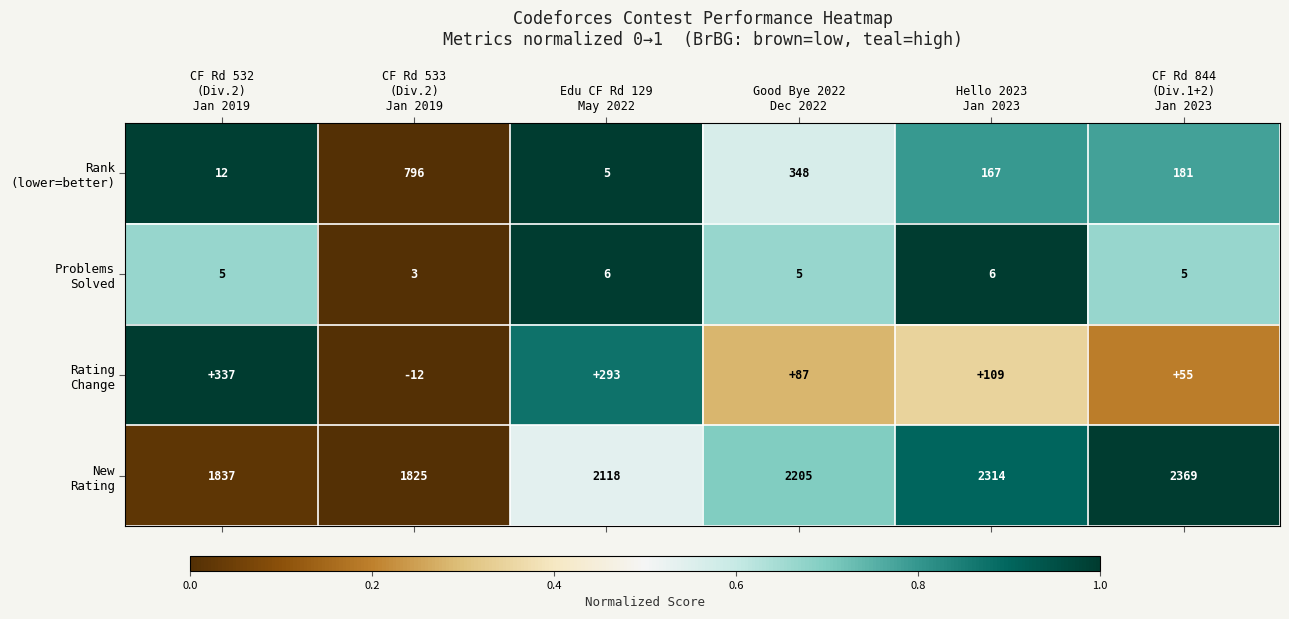

What is the minimum value shown in the chart?

-12